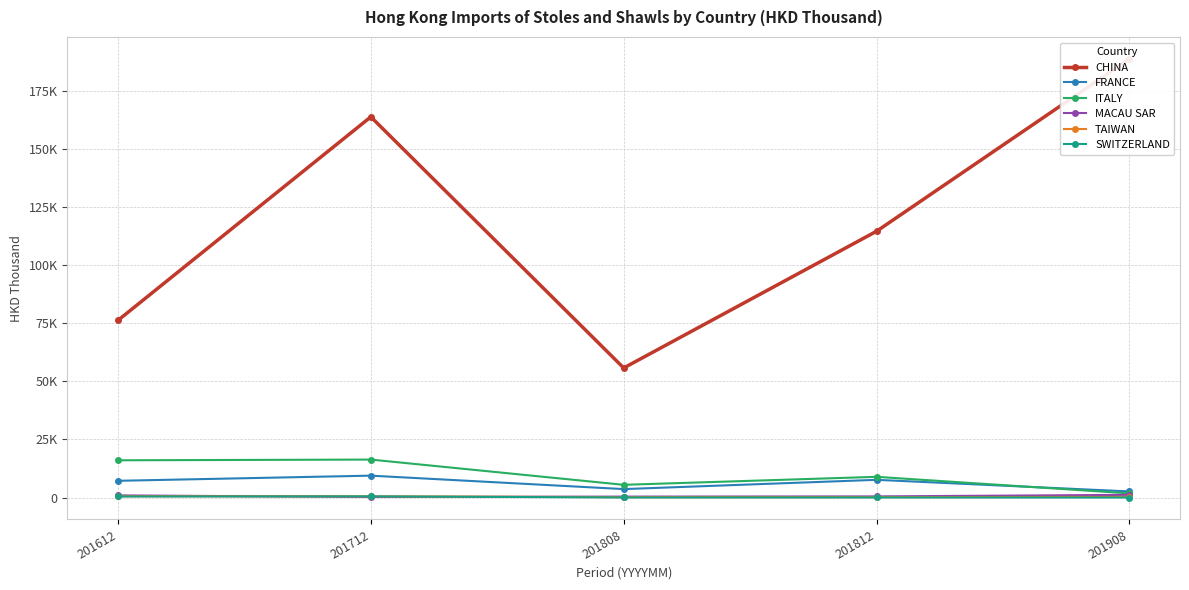

What is the highest value of the CHINA series?

188633.8